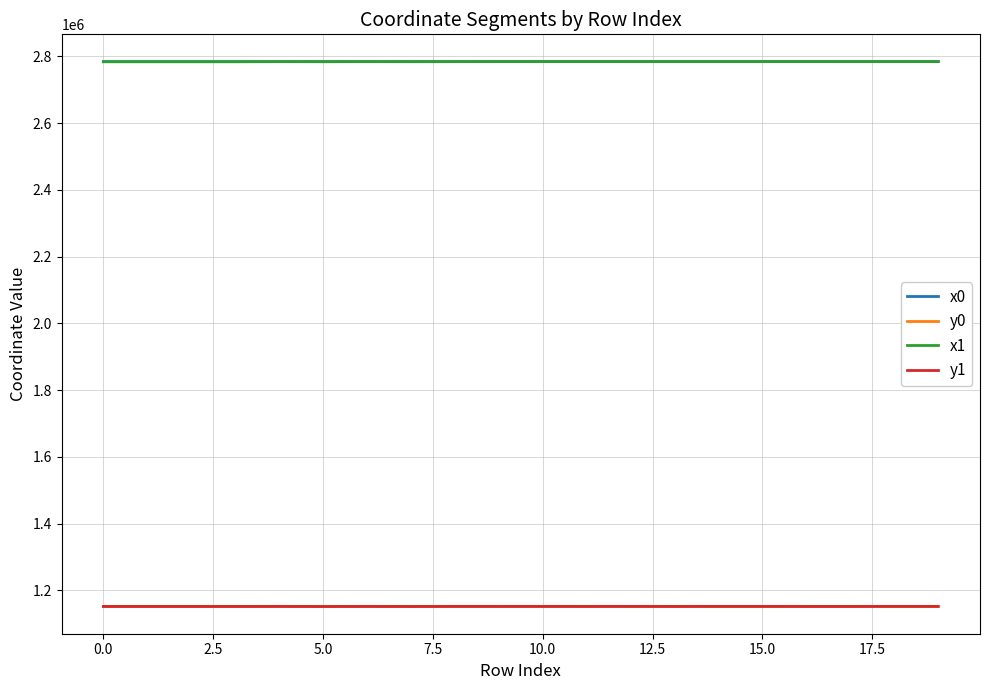

How many series are shown in this chart?

4